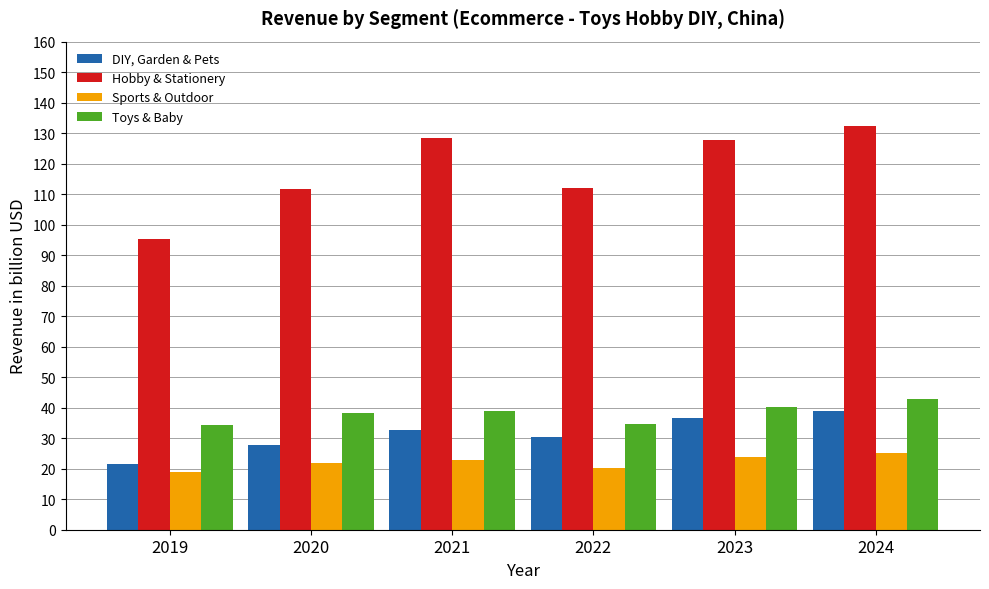

What is the difference between the maximum and minimum values in the Sports & Outdoor series?

6.4